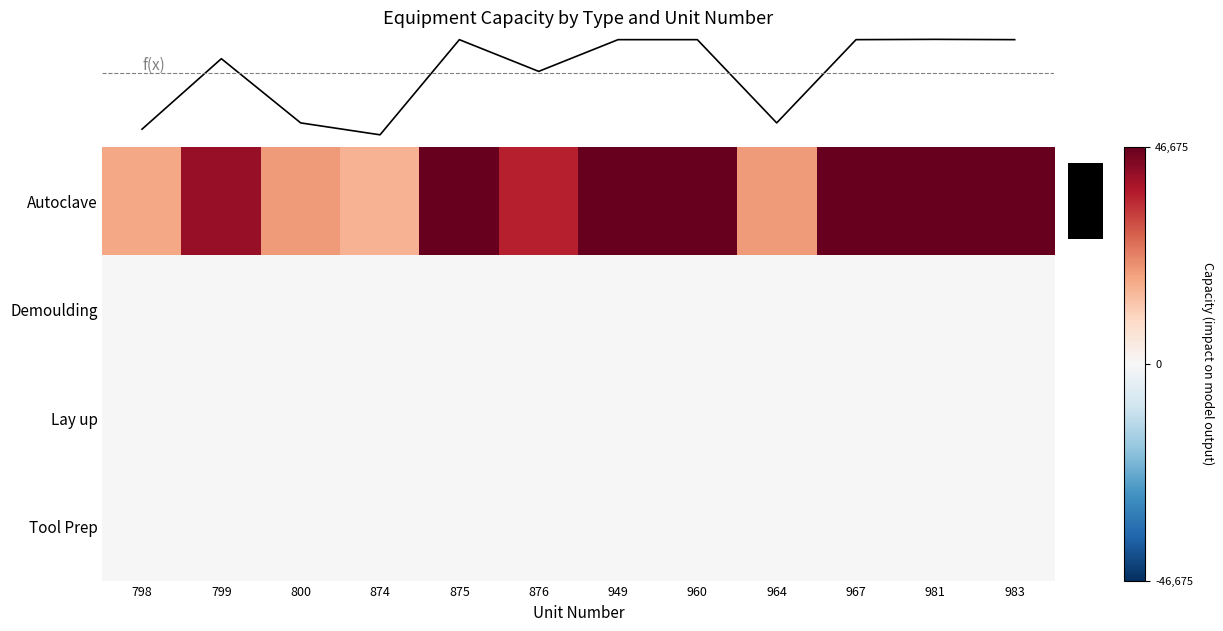

Which series has the largest total across all categories?

Autoclave